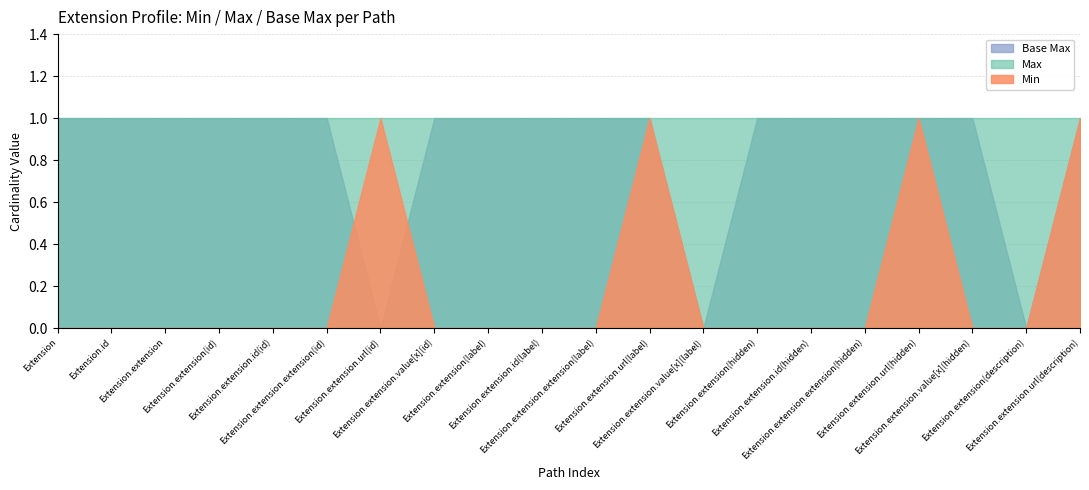

Which series has the largest total across all categories?

Max